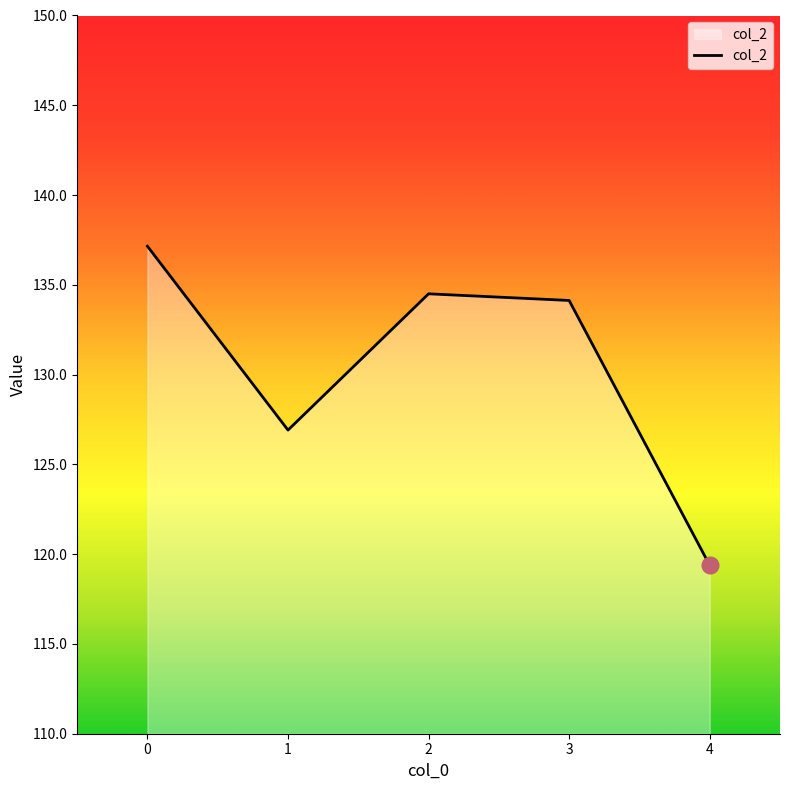

How many lines are shown in the chart?

1